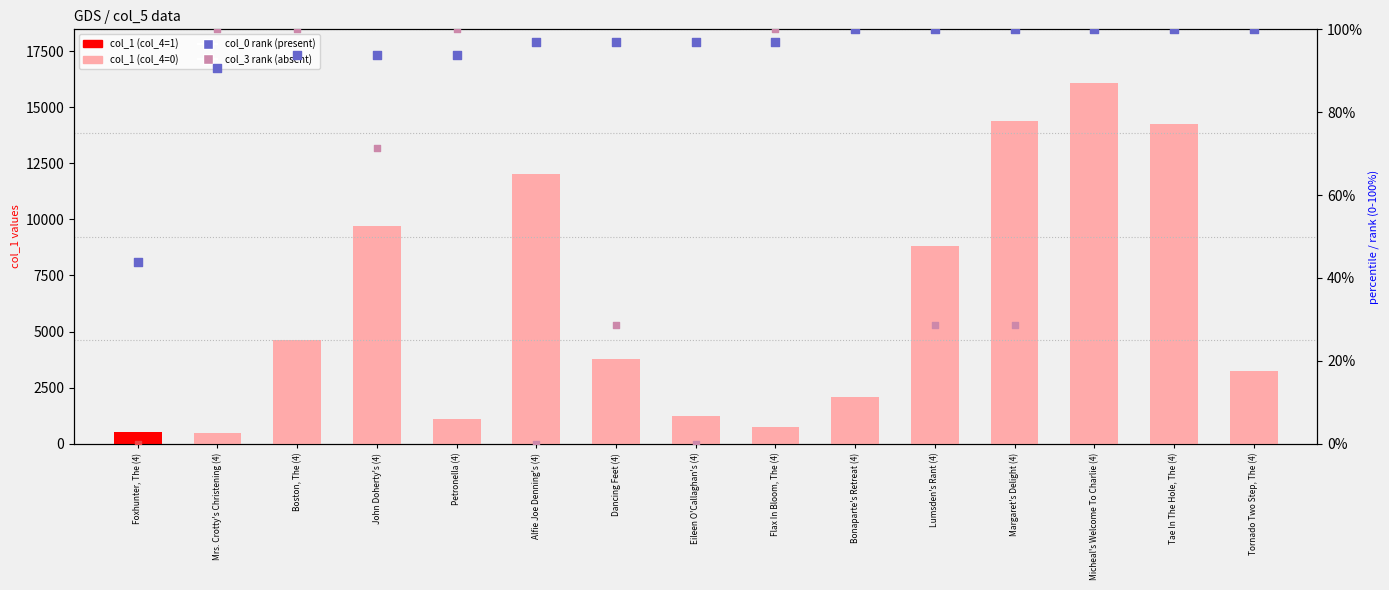

Which series has the widest spread of Y values?

col_1 (count)